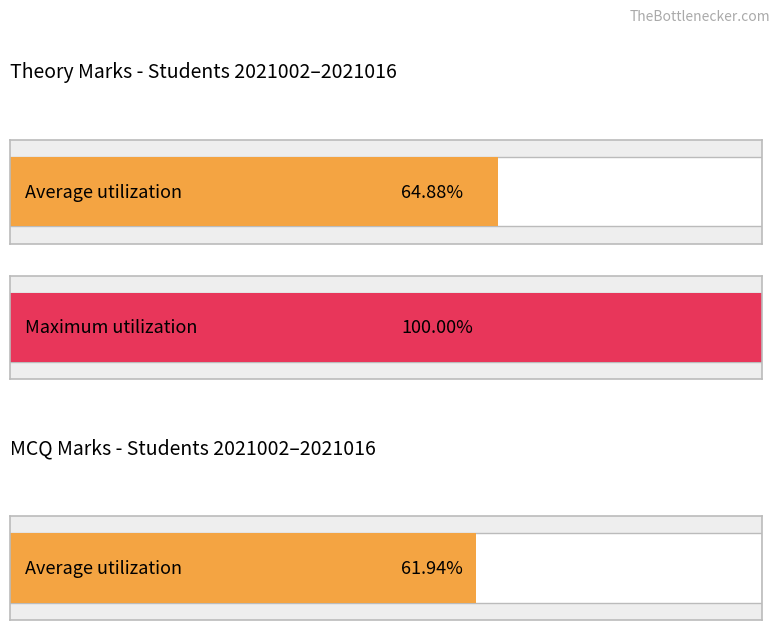

Is it true that theory_marks equals 9 at 2021002?

False